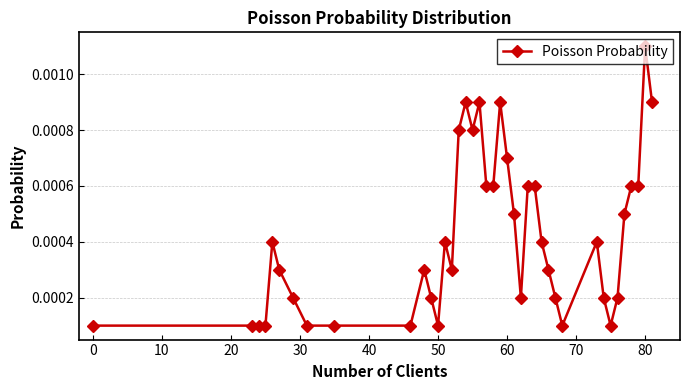

How many values are between 0 and 1?

40